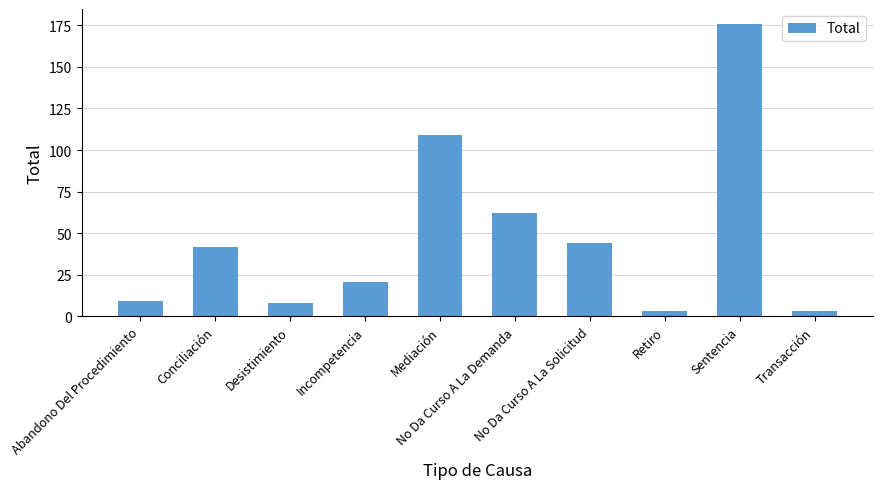

What is the value of the 10th bar from the left?

3